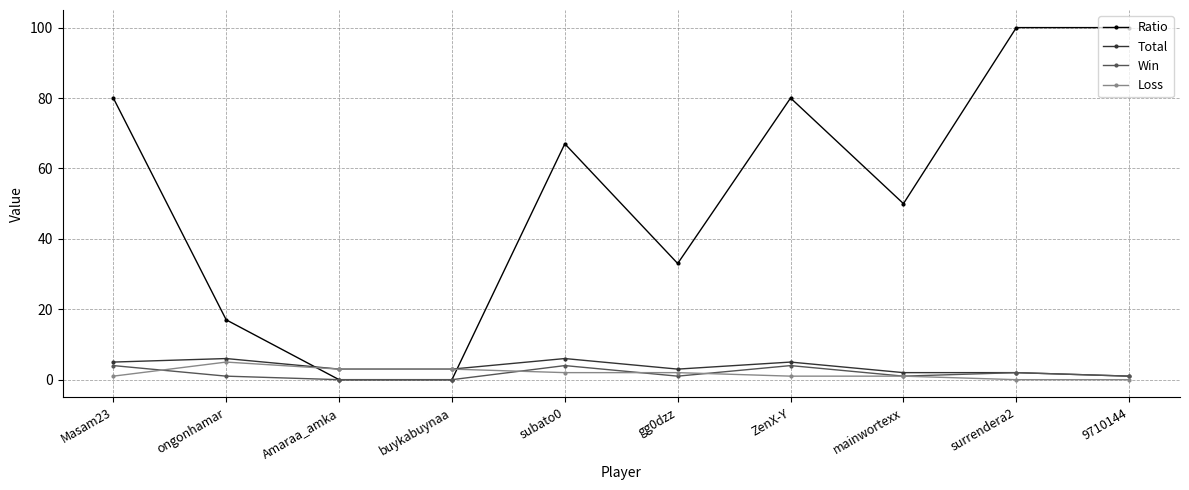

Count the number of data series in this chart.

4